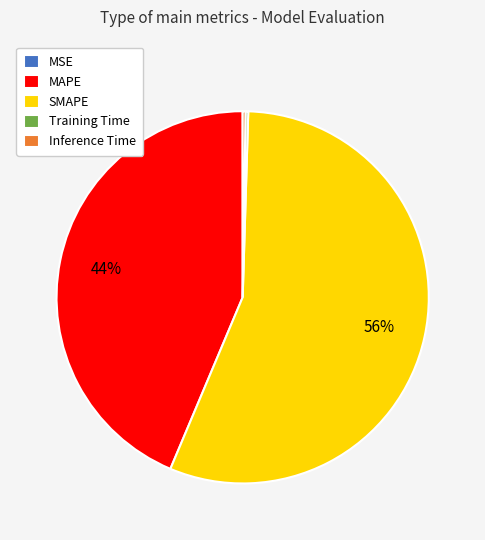

Is SMAPE the majority of the pie?

Yes